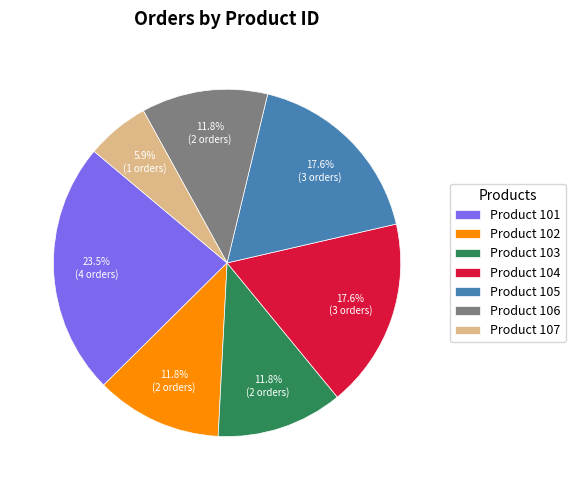

What percentage do Product 104 and Product 102 together represent?

29.4%